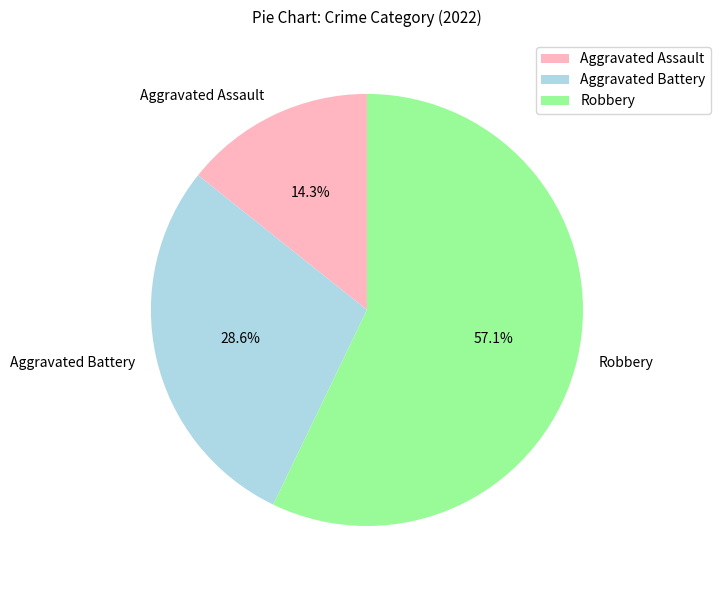

Which slice is the smallest?

Aggravated Assault